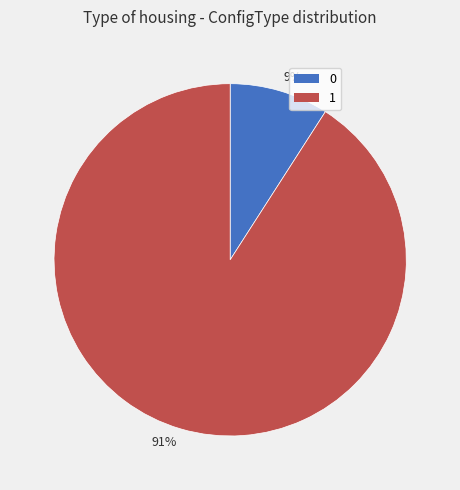

Is the sum of 91% and 9% greater than half?

Yes